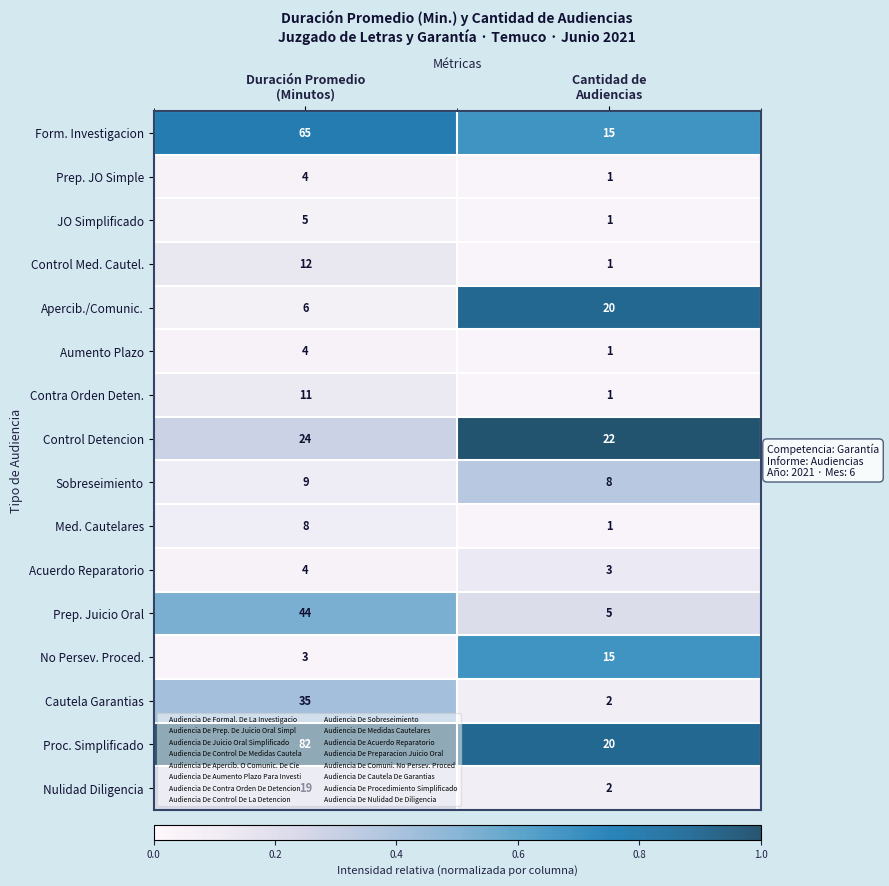

Which series has the widest spread of values?

Proc. Simplificado